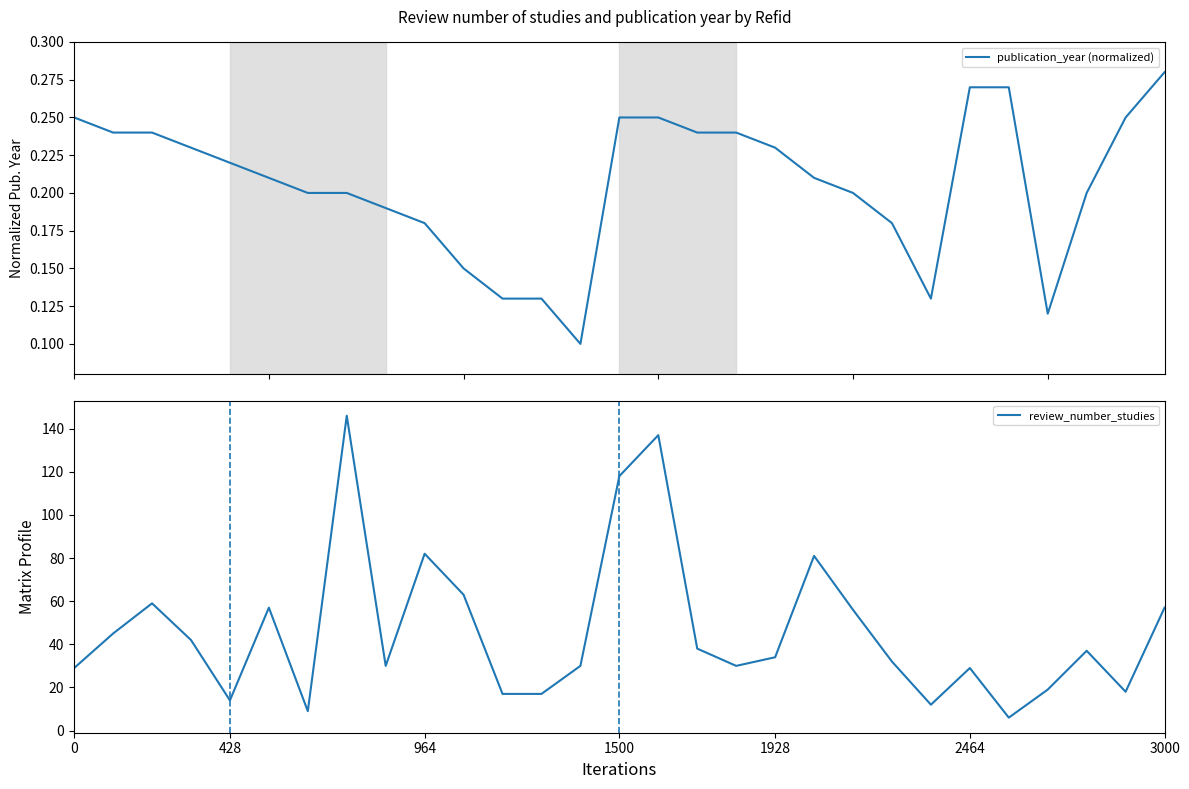

True or false: review_number_studies and publication_year (normalized) intersect in this chart.

False